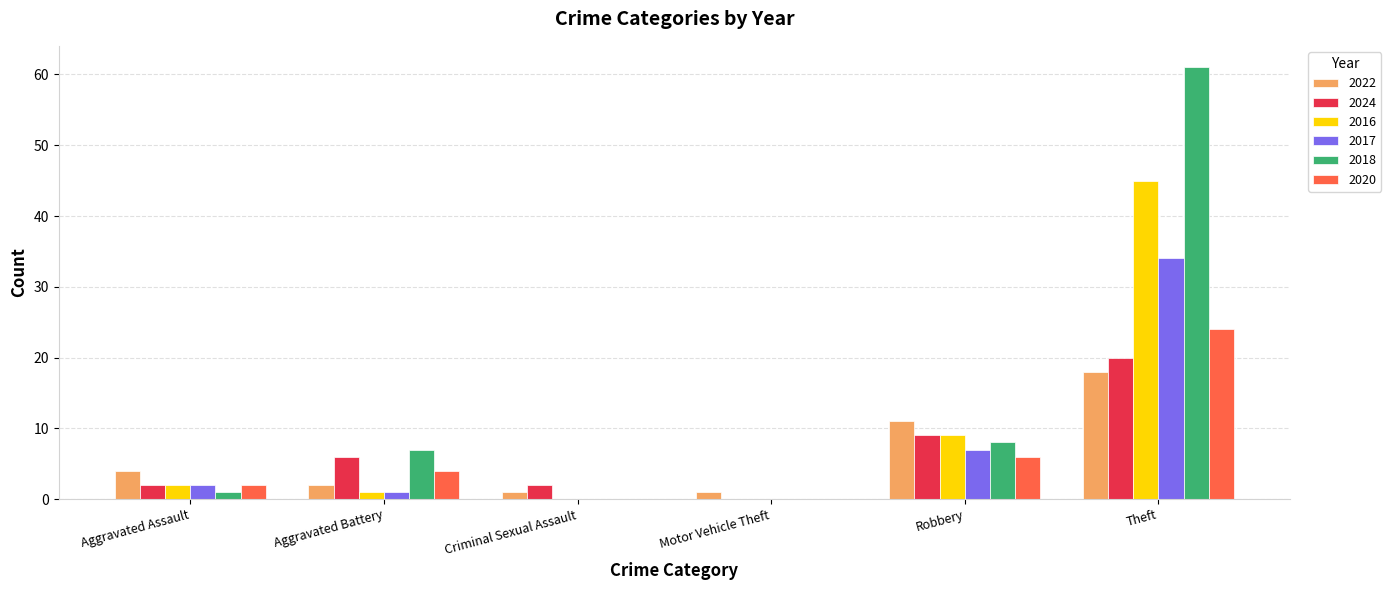

Where is 2024 nearest to the value 10?

Robbery